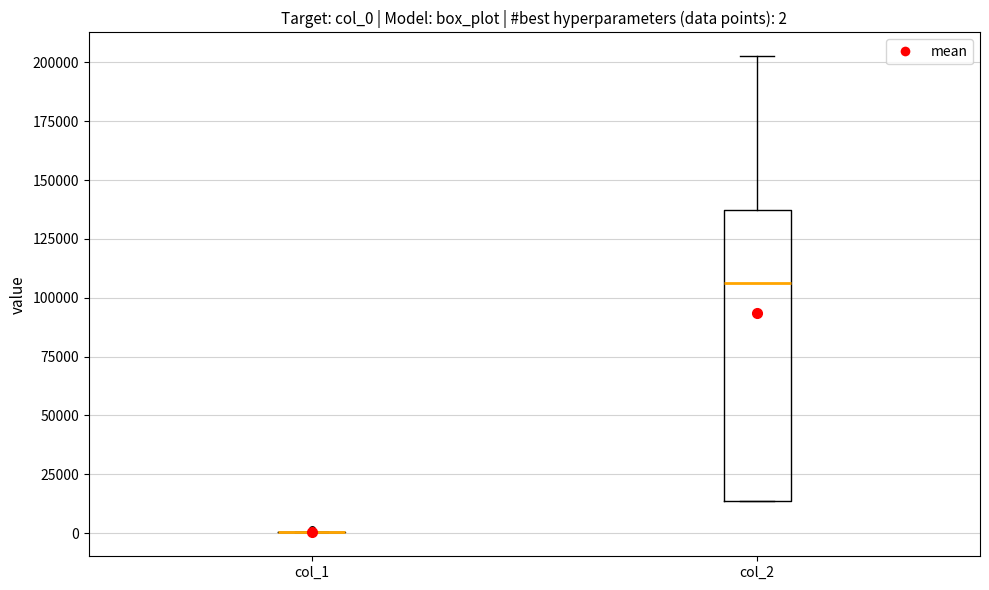

Comparing the boxes themselves (not the whiskers), which one is the tallest?

col_2